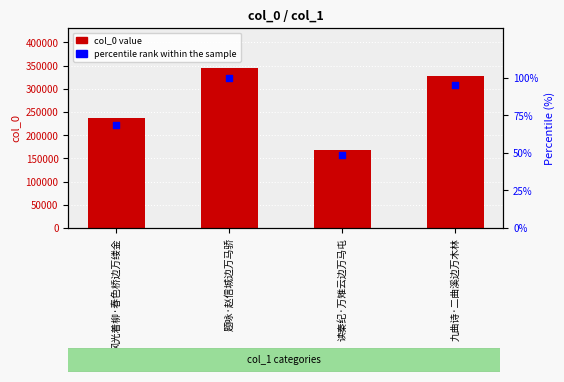

At how many categories does at least one series exceed 96112?

4